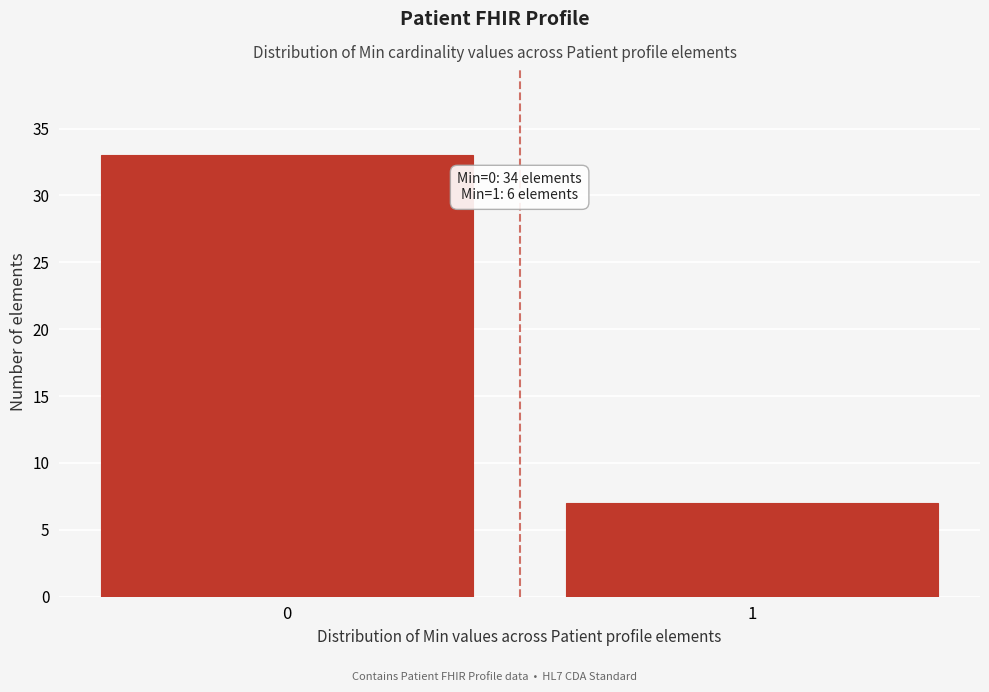

Reading left to right, list all the values displayed in this chart.

33	7